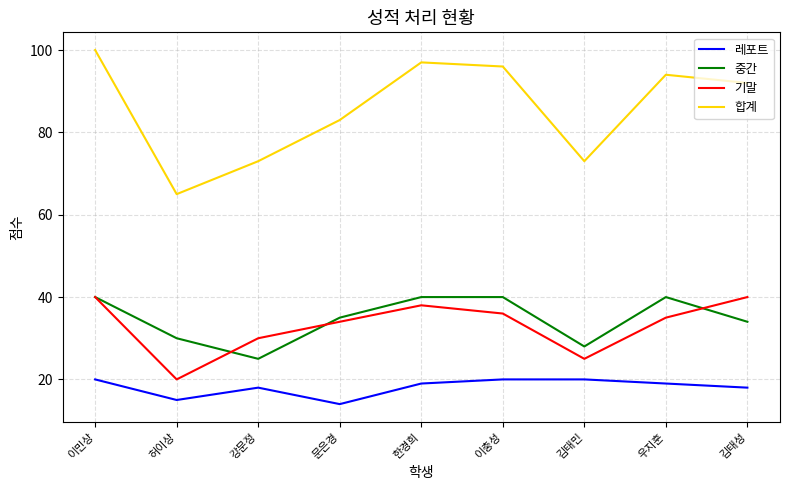

Which category has the lowest value in the 중간 series?

강문정